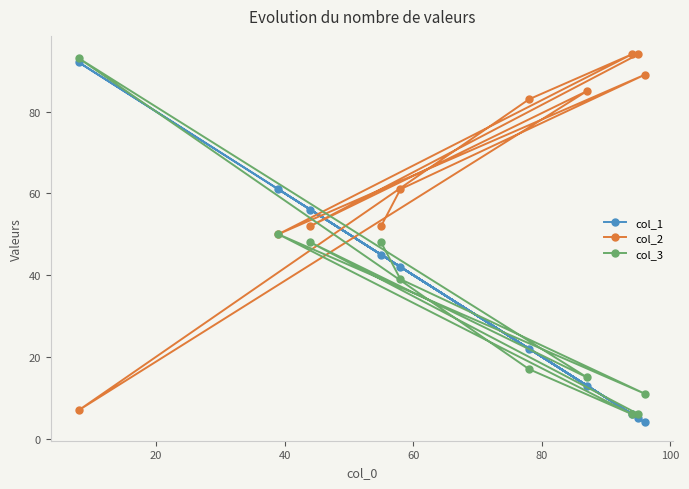

What is the maximum value for col_3?

93